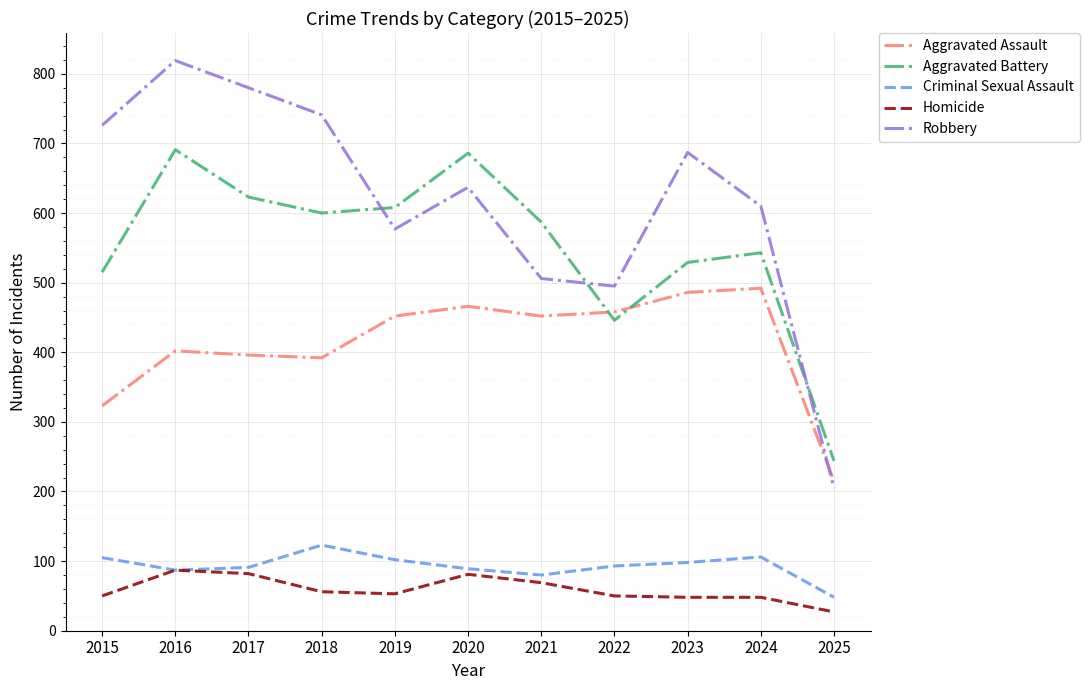

True or false: Aggravated Battery and Criminal Sexual Assault intersect in this chart.

False